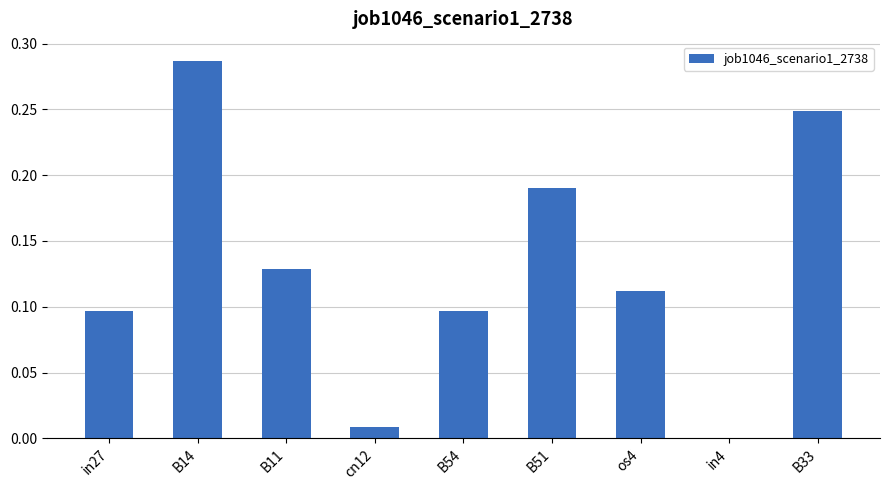

The value at B51 is 0.3. True or false?

False